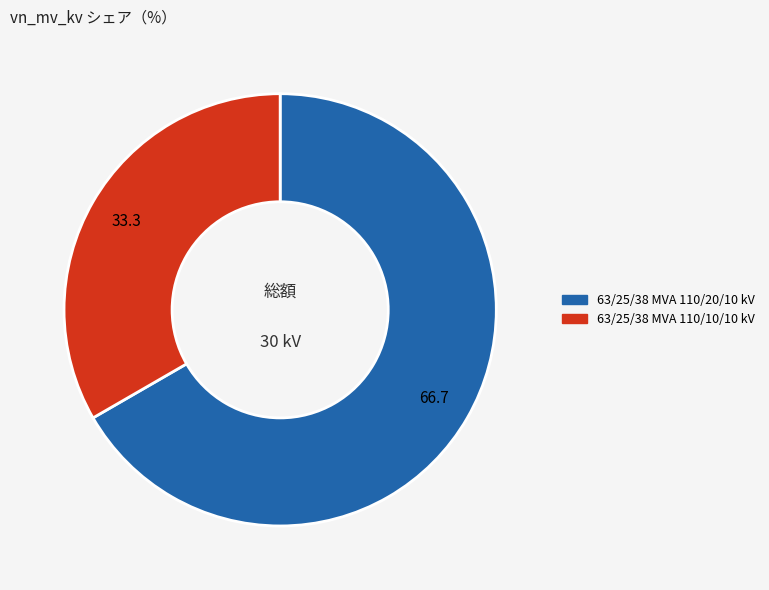

Combined, do 63/25/38 MVA 110/20/10 kV and 63/25/38 MVA 110/10/10 kV account for over 50%?

Yes